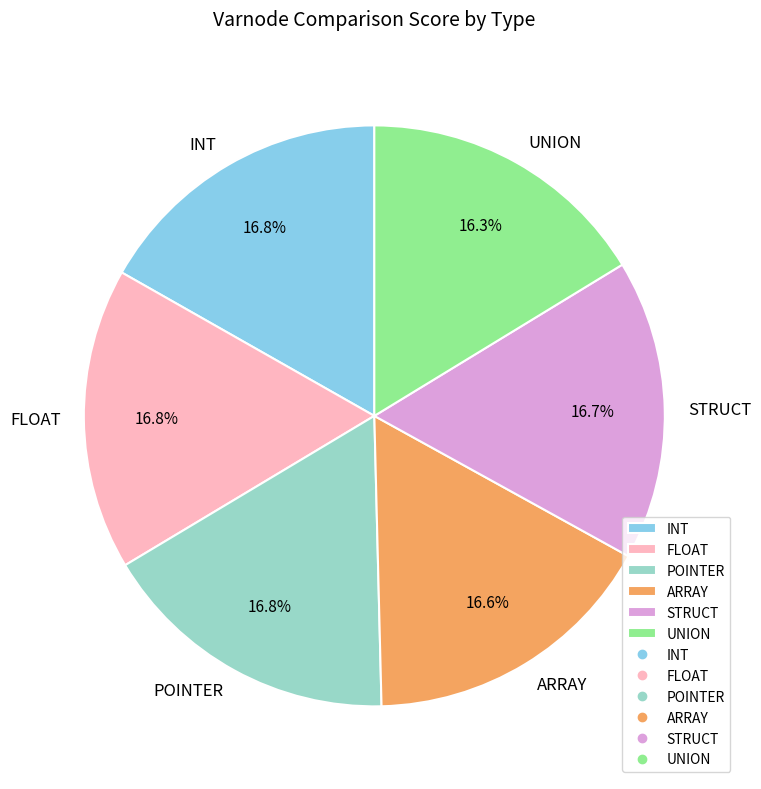

The FLOAT slice represents 17% of the pie. True or false?

True